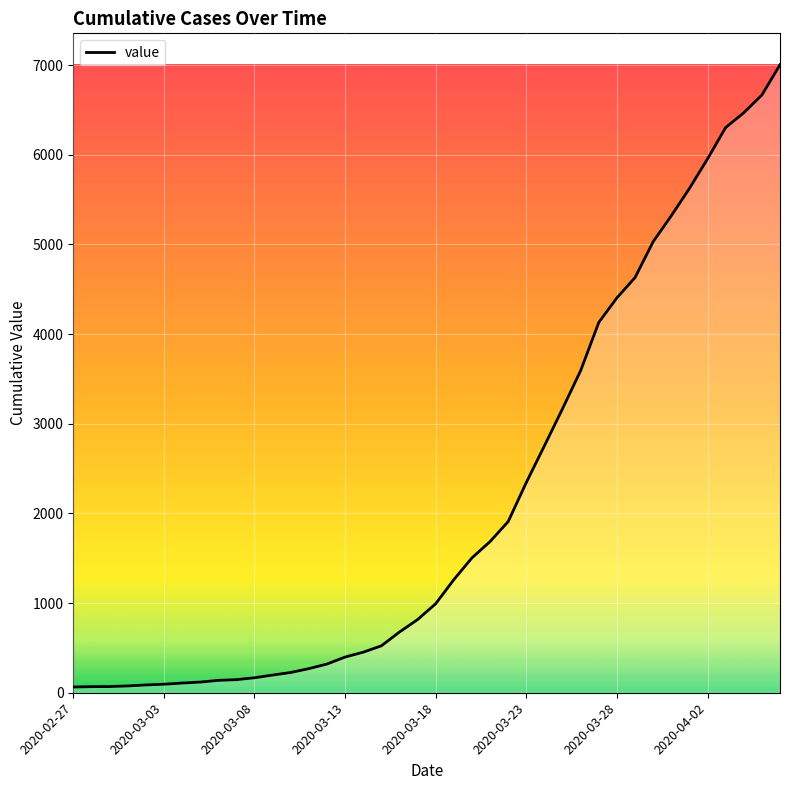

What is the greatest value displayed?

7004